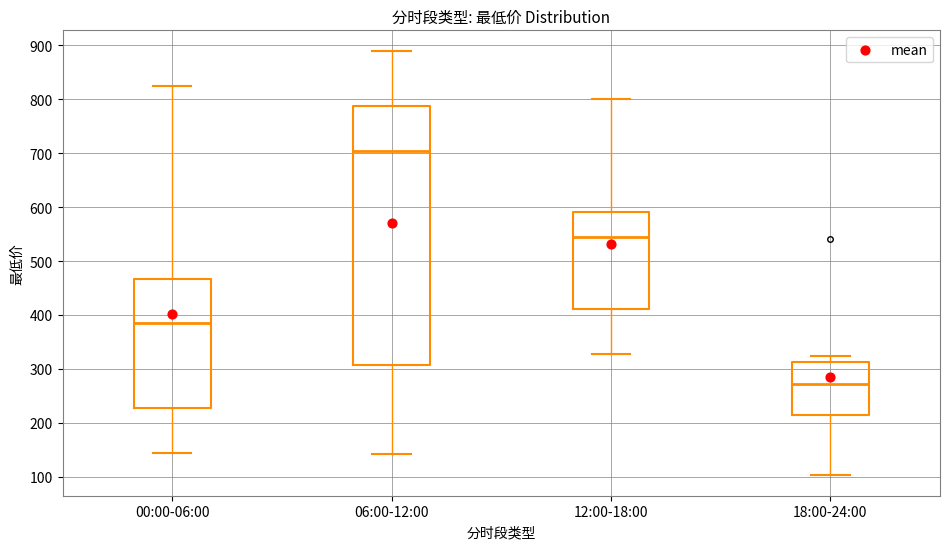

Reading left to right, transcribe this box plot: for each box, give where its median line is, the range the box spans, and where its two whiskers end, as read against the y-axis. The values are not printed on the chart, so give them approximately, as read against the axis.

00:00-06:00: median 390, box 230 to 470, whiskers 140 to 820
06:00-12:00: median 700, box 310 to 790, whiskers 140 to 890
12:00-18:00: median 540, box 410 to 590, whiskers 330 to 800
18:00-24:00: median 270, box 210 to 310, whiskers 100 to 320